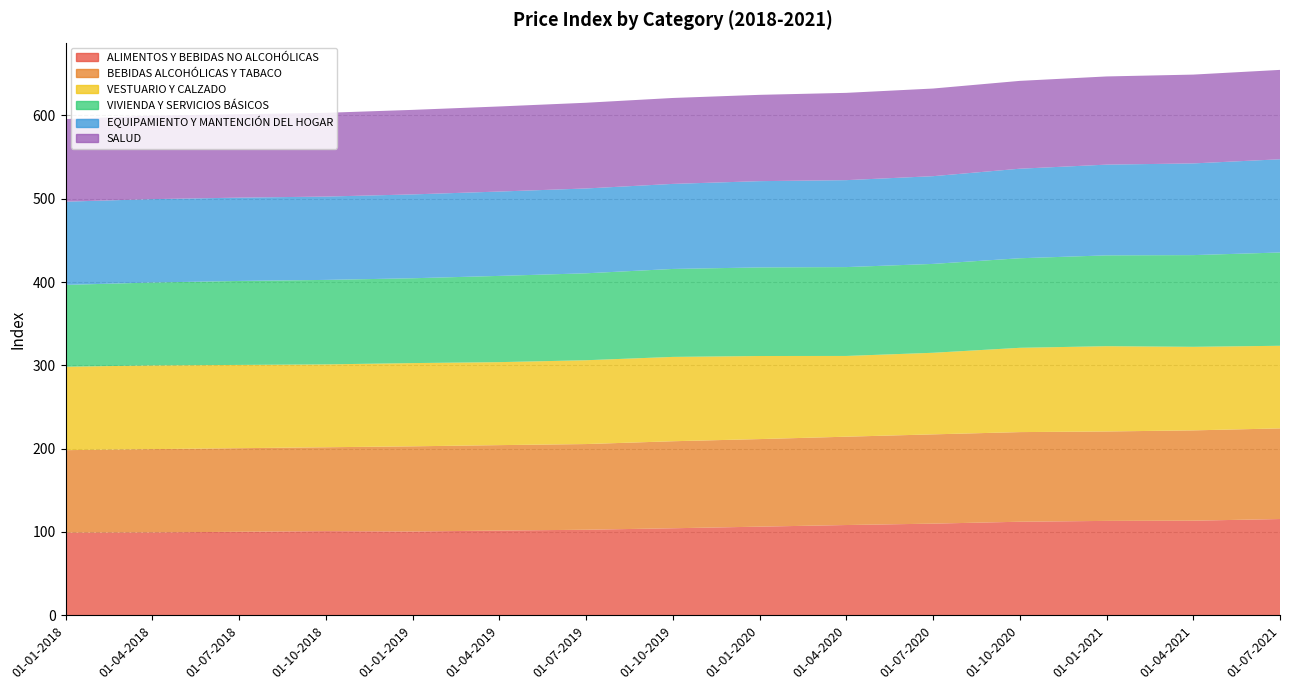

Reading left to right, list all the values displayed in this chart.

ALIMENTOS Y BEBIDAS NO ALCOHÓLICAS: 99.2	99.5	100.3	101.0	100.6	101.7	102.7	104.5	106.4	108.4	110.0	112.3	113.3	113.6	115.6
BEBIDAS ALCOHÓLICAS Y TABACO: 99.0	100.0	100.3	100.7	102.2	102.6	102.8	104.5	105.1	106.0	107.2	107.6	107.3	108.4	108.8
VESTUARIO Y CALZADO: 100.1	100.5	100.0	99.5	99.9	99.6	100.6	101.2	99.7	96.9	97.9	101.2	102.4	100.3	99.2
VIVIENDA Y SERVICIOS BÁSICOS: 98.2	99.5	100.8	101.4	101.8	103.5	104.4	105.6	106.3	106.7	106.7	107.5	109.0	110.1	112.0
EQUIPAMIENTO Y MANTENCIÓN DEL HOGAR: 99.9	100.1	100.0	100.0	100.6	101.2	101.8	102.1	103.5	104.3	105.3	107.5	108.9	110.1	111.9
SALUD: 99.2	100.2	100.1	100.5	101.5	102.1	102.9	103.1	103.6	104.8	105.2	105.4	105.8	106.6	107.3